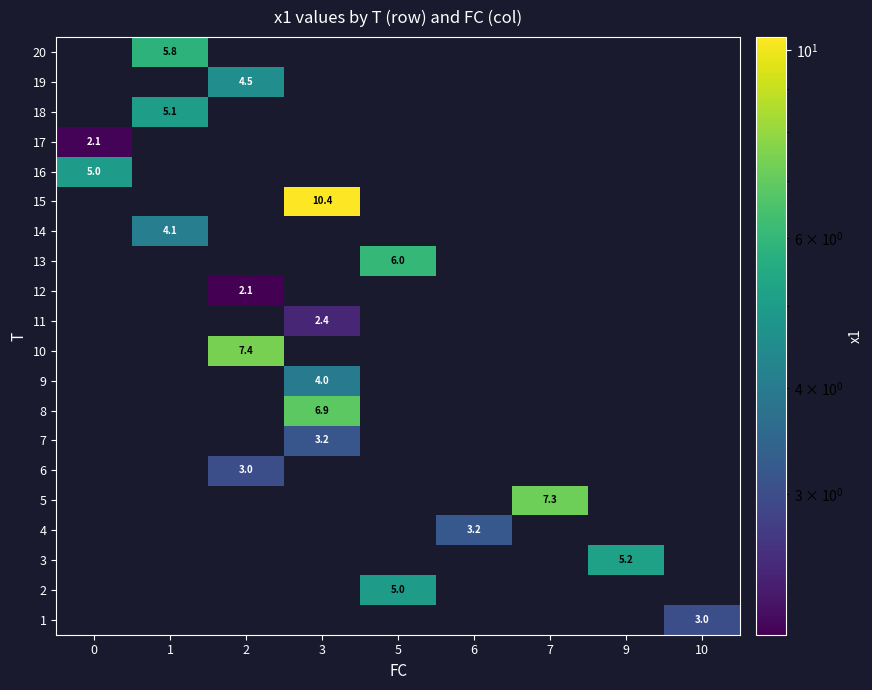

At how many categories does at least one series exceed 7?

3